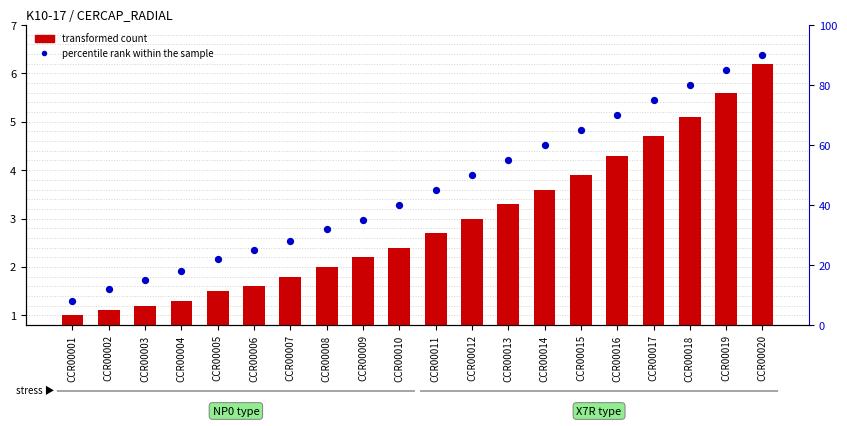

At how many categories does at least one series exceed 32?

12